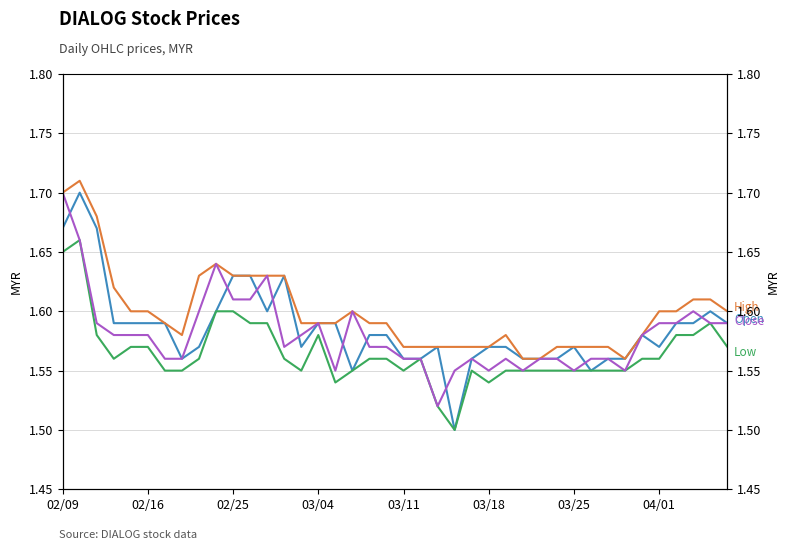

Where is Open nearest to the value 1?

23